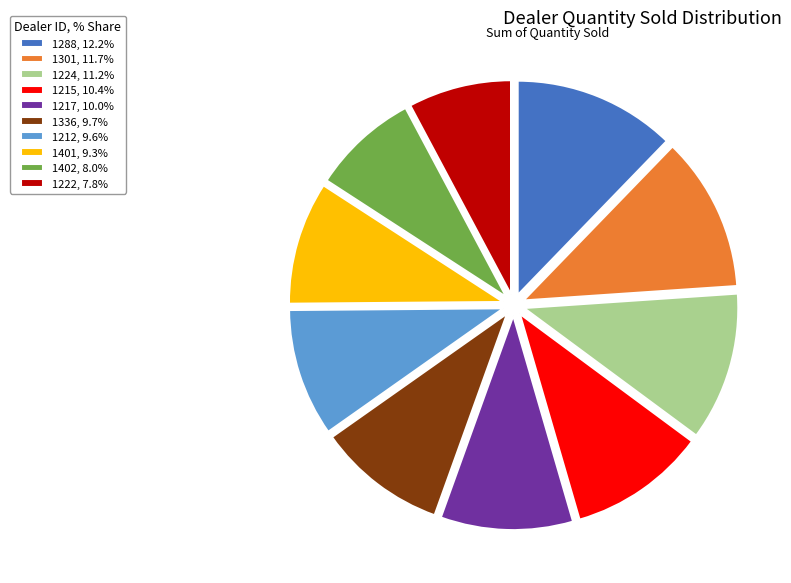

Which slice is the largest?

1288